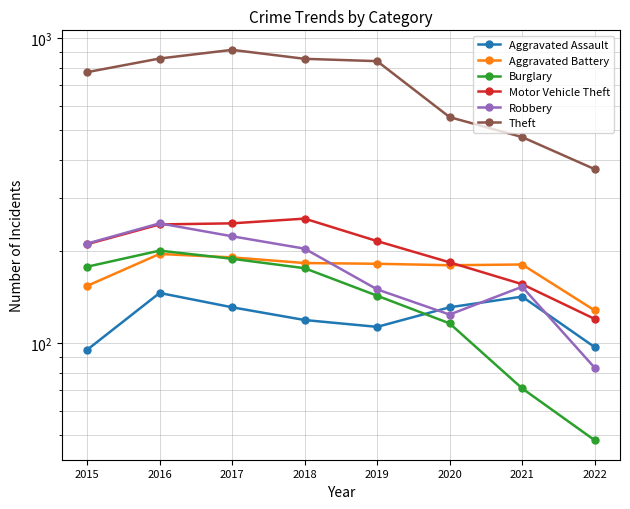

How many data points in Motor Vehicle Theft are less than 216?

4